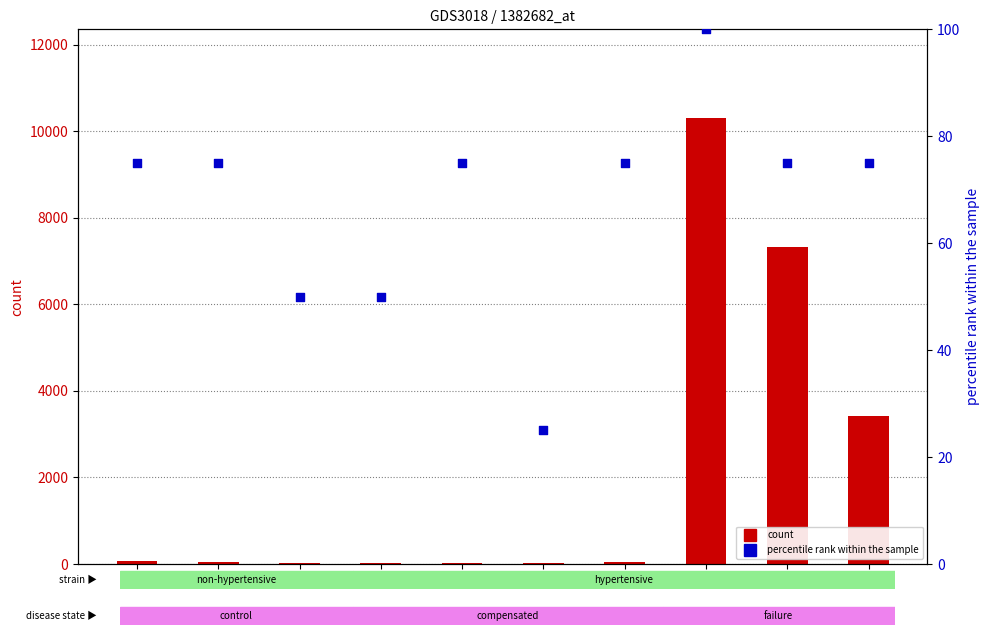

What is the total value across all series at 3?

85